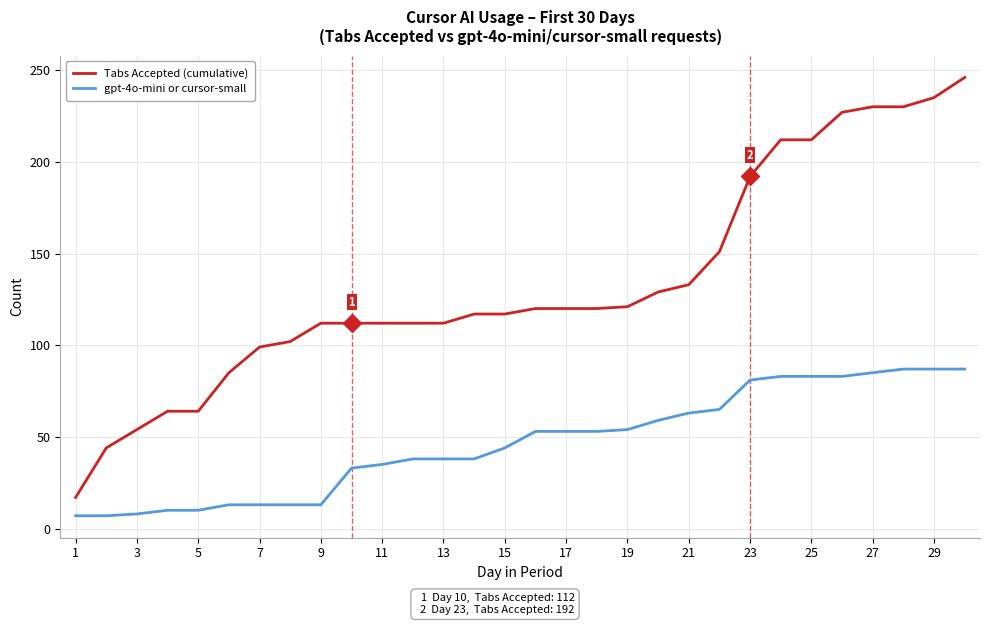

True or false: gpt-4o-mini or cursor-small and Tabs Accepted (cumulative) cross at least once.

False